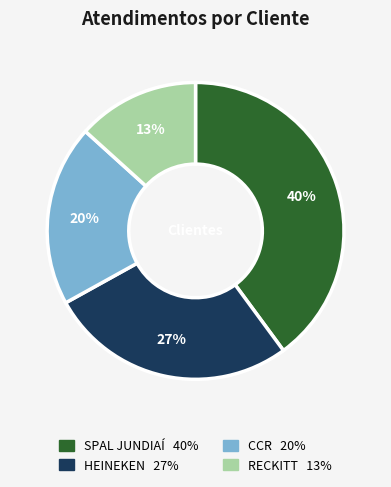

Do RECKITT and SPAL JUNDIAÍ together represent more than half of the pie?

Yes